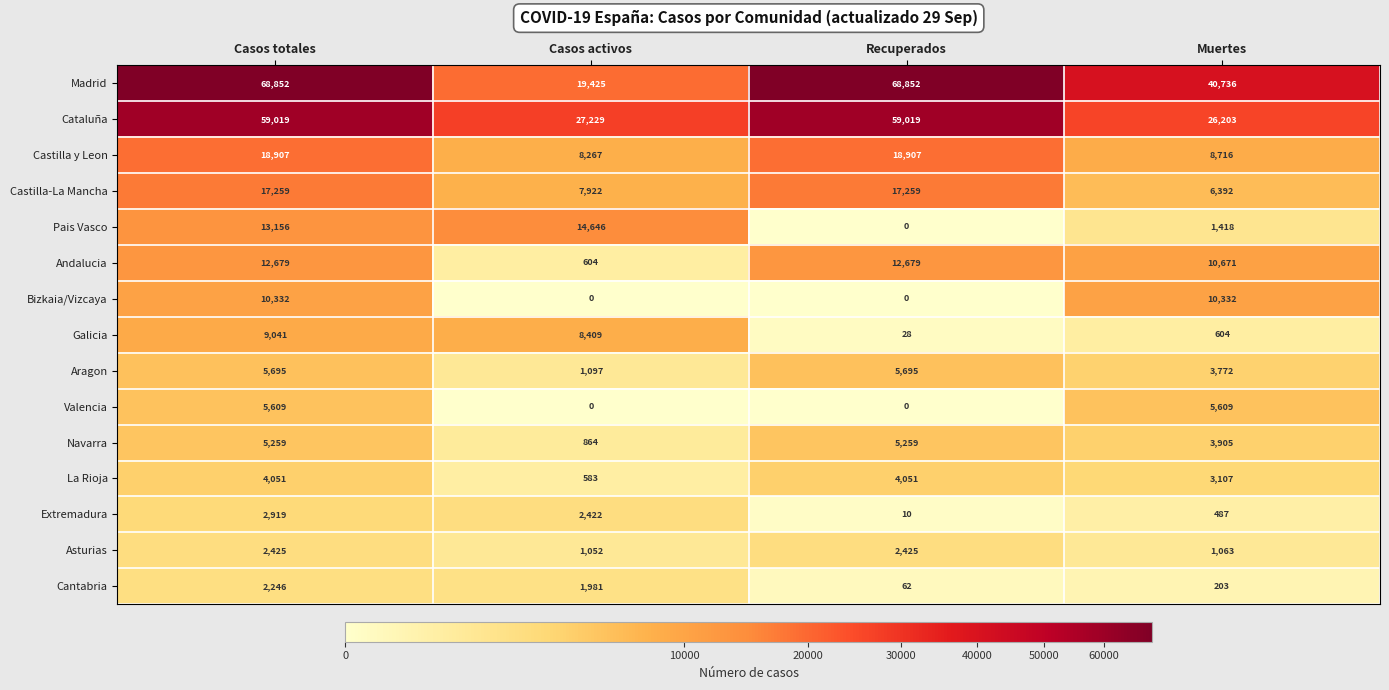

What is the total value across all series at Casos totales?

237449